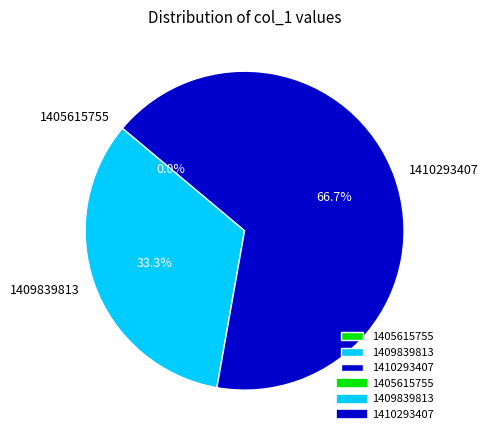

What is the change in value from 1405615755 to 1409839813?

+1